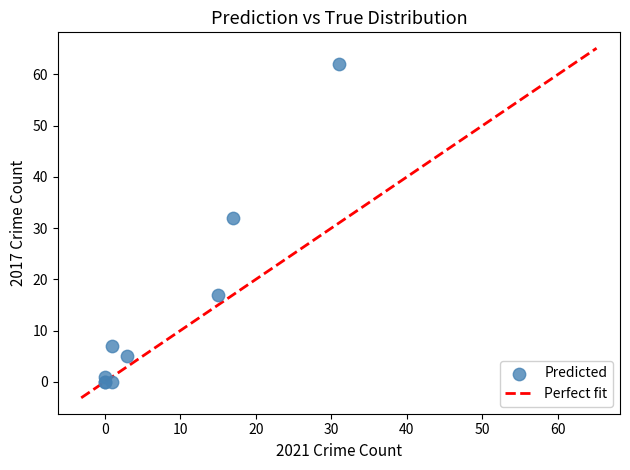

What Y value in the scatter plot is closest to 31?

32